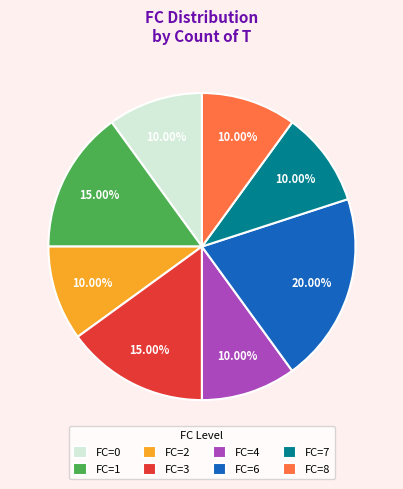

Does any single category account for the majority?

No